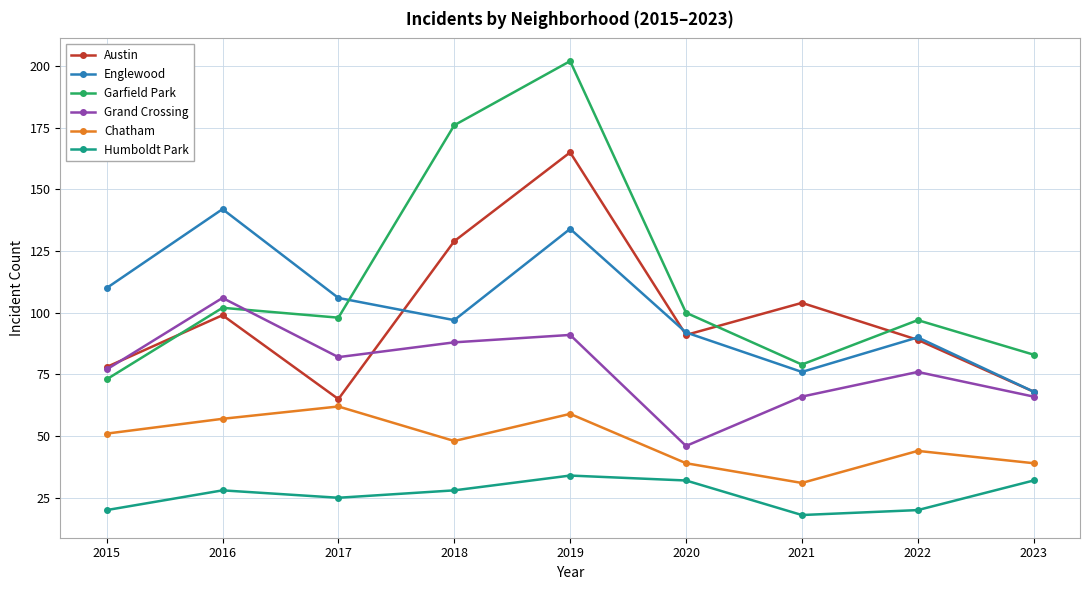

How many interior local peaks does the Englewood series have?

3